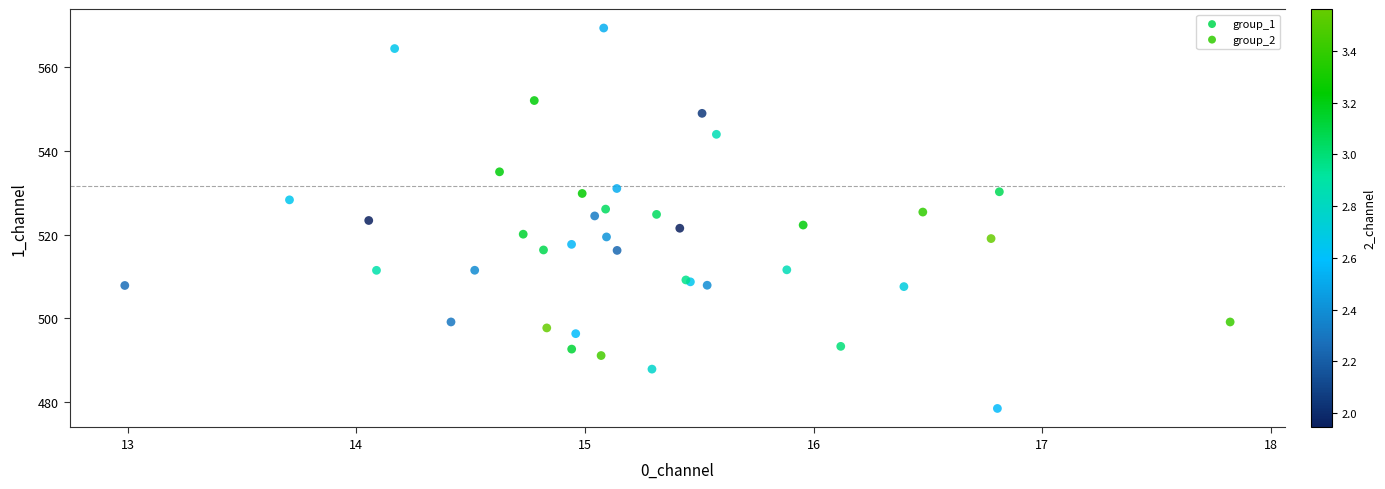

What are all the series names shown in the legend?

group_1, group_2